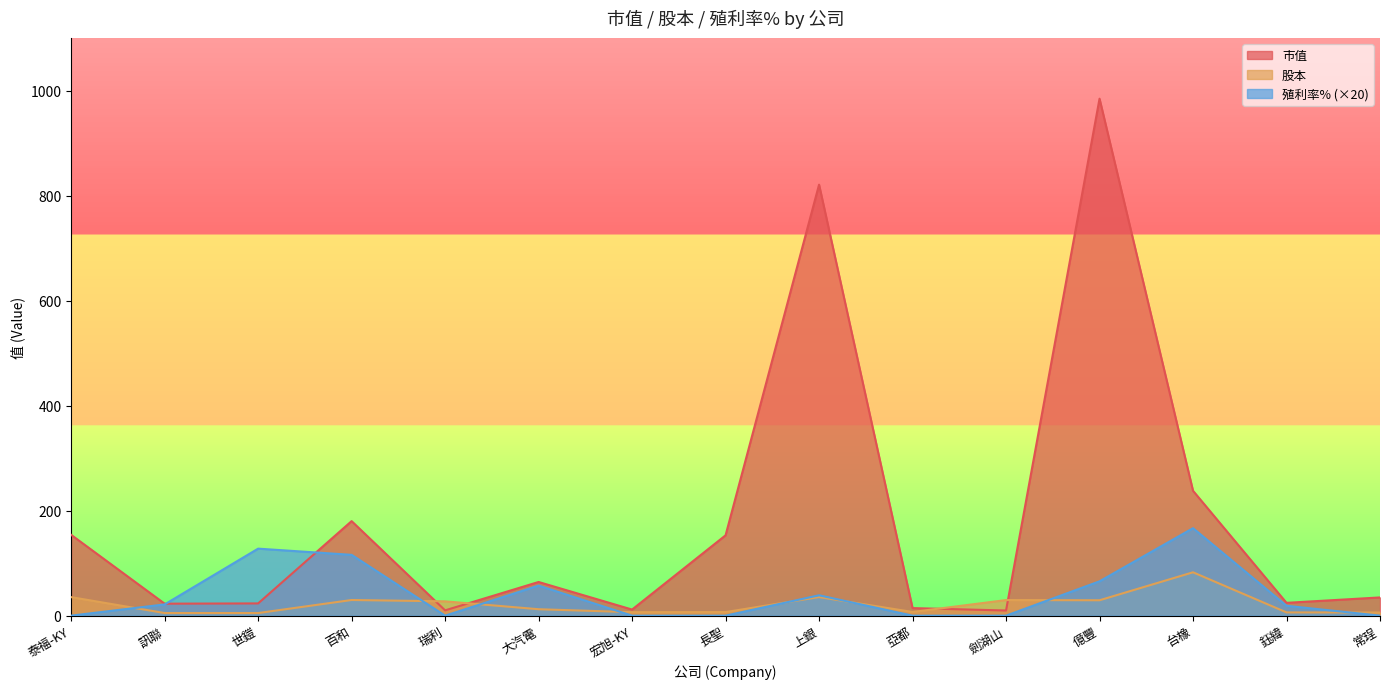

How many intersections are there between 殖利率% and 市值?

2